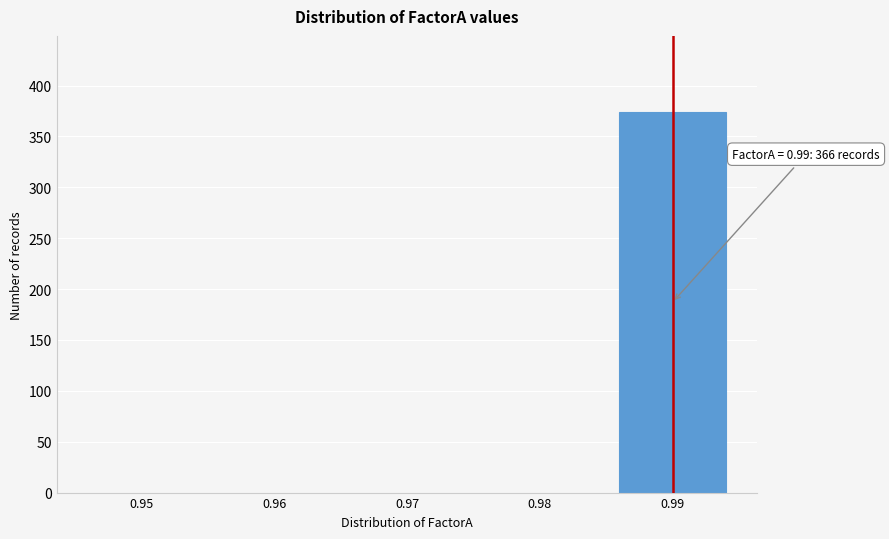

Reading left to right, extract all data points from this chart.

0.95=0	0.96=0	0.97=0	0.98=0	0.99=374